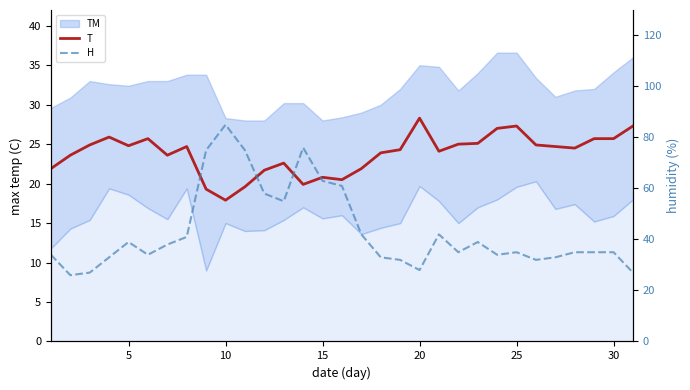

Is the value of H at 10 greater than the value of T at 16?

Yes